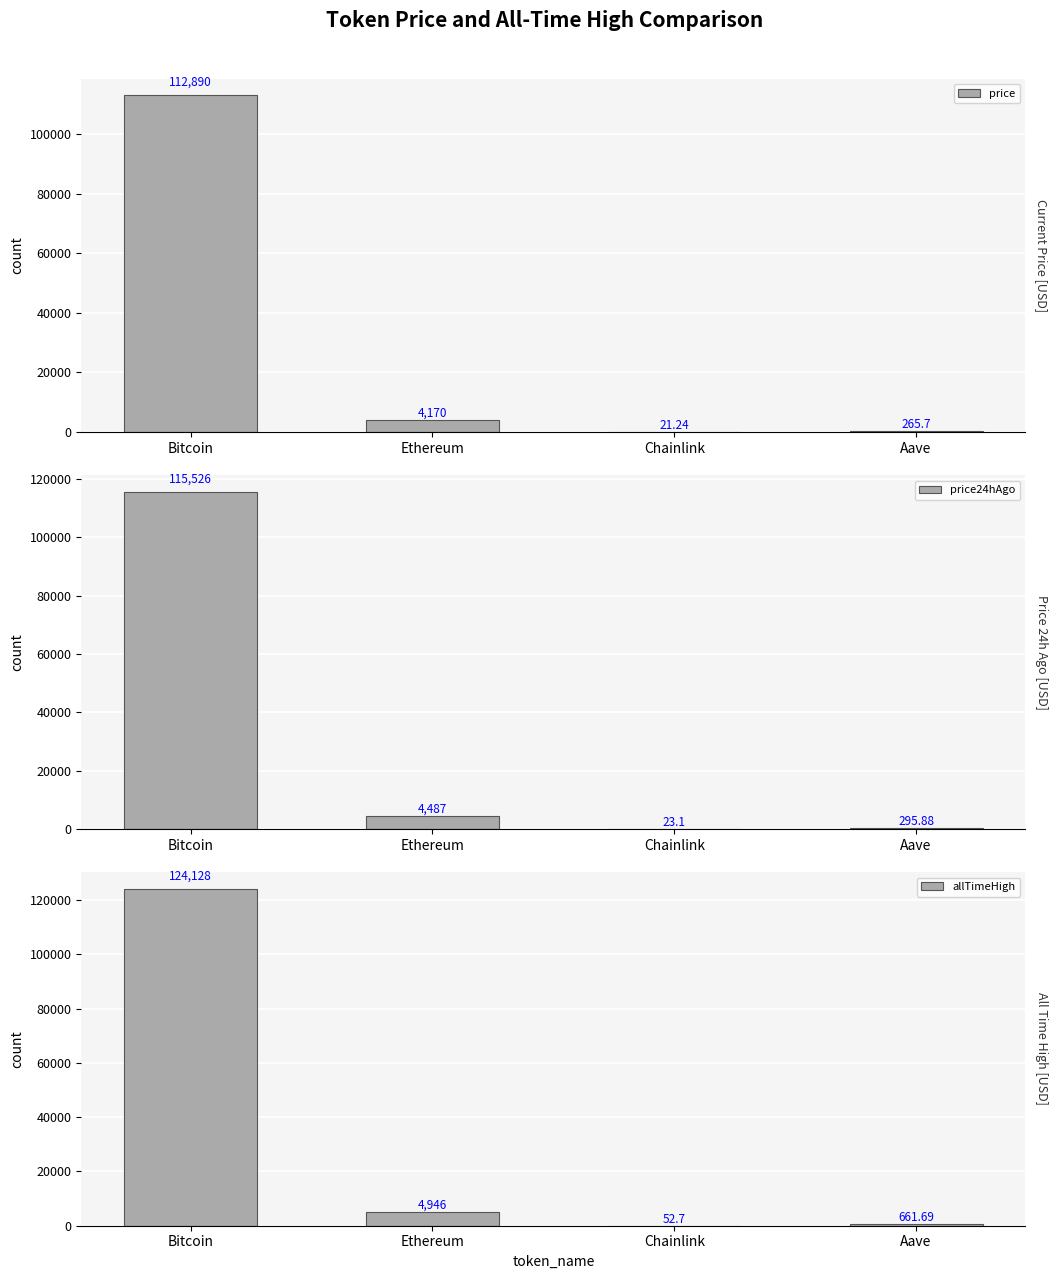

The value of price at Bitcoin is 112890.0. True or false?

True